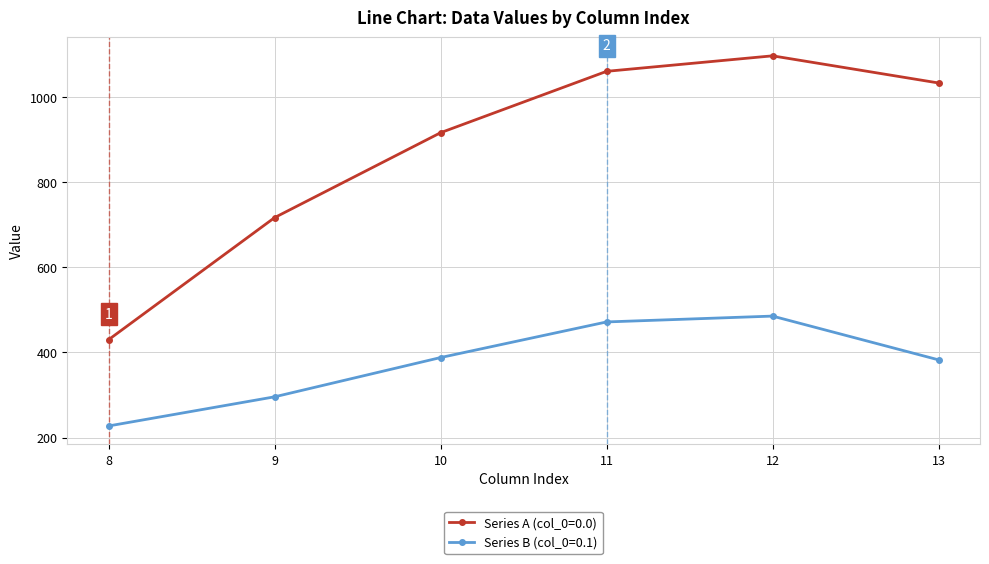

The value of Series A (col_0=0.0) at 12 is 1096.7. True or false?

True